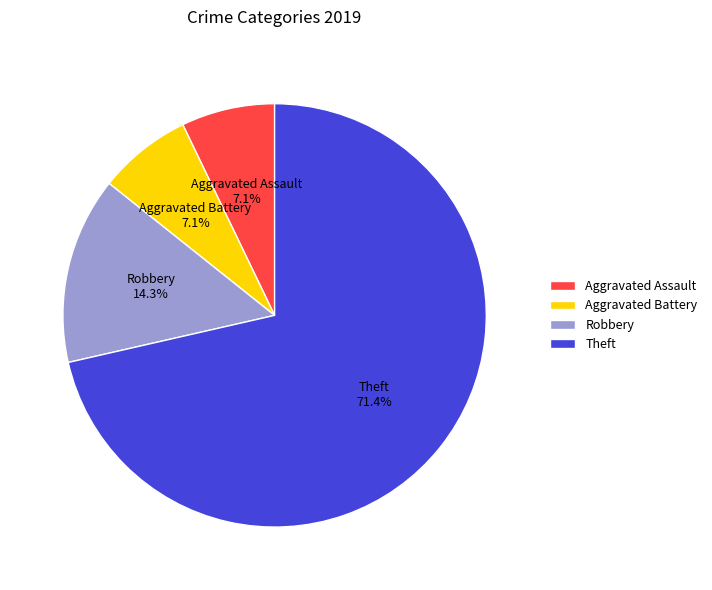

Combined, what portion of the pie is Aggravated Battery and Robbery?

21.4%